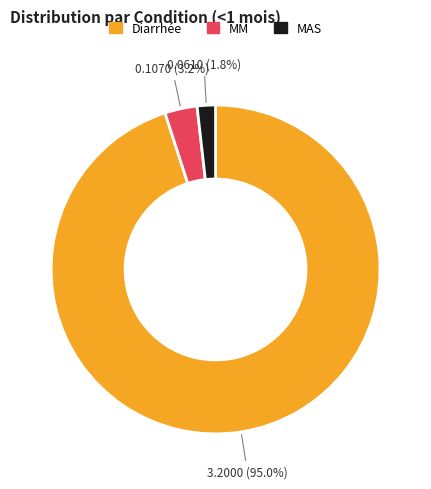

The MM slice represents 3% of the pie. True or false?

True